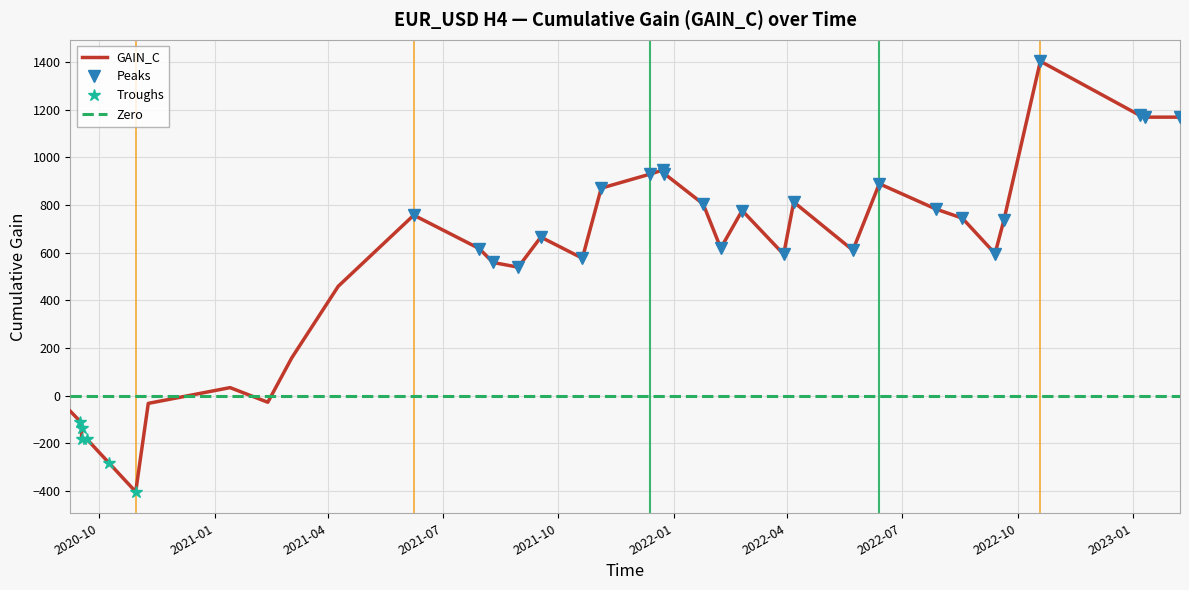

What is the change in value from 2020-09-08 to 2020-09-17?

-115.7